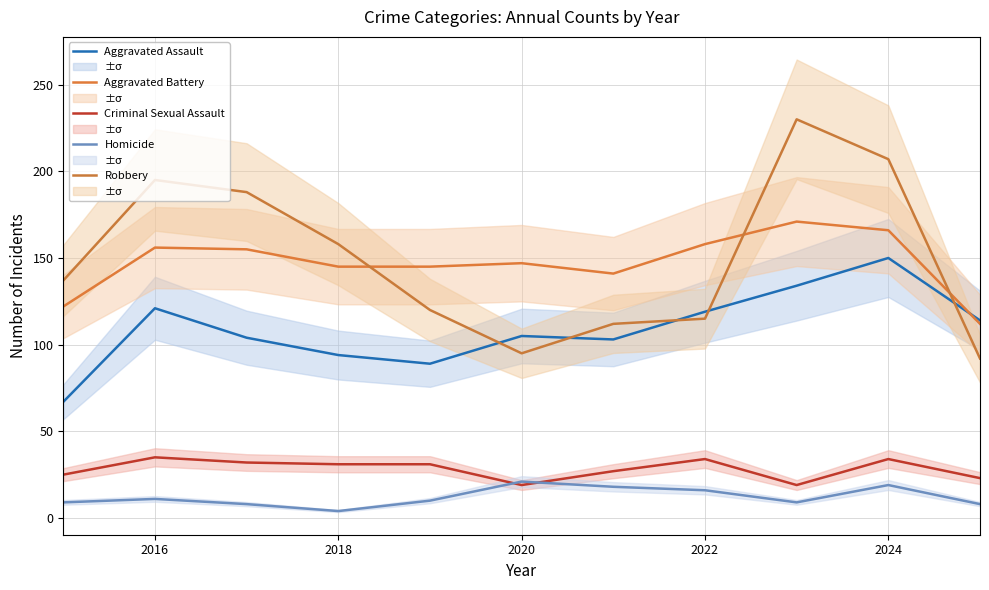

True or false: Criminal Sexual Assault and Aggravated Battery cross at least once.

False